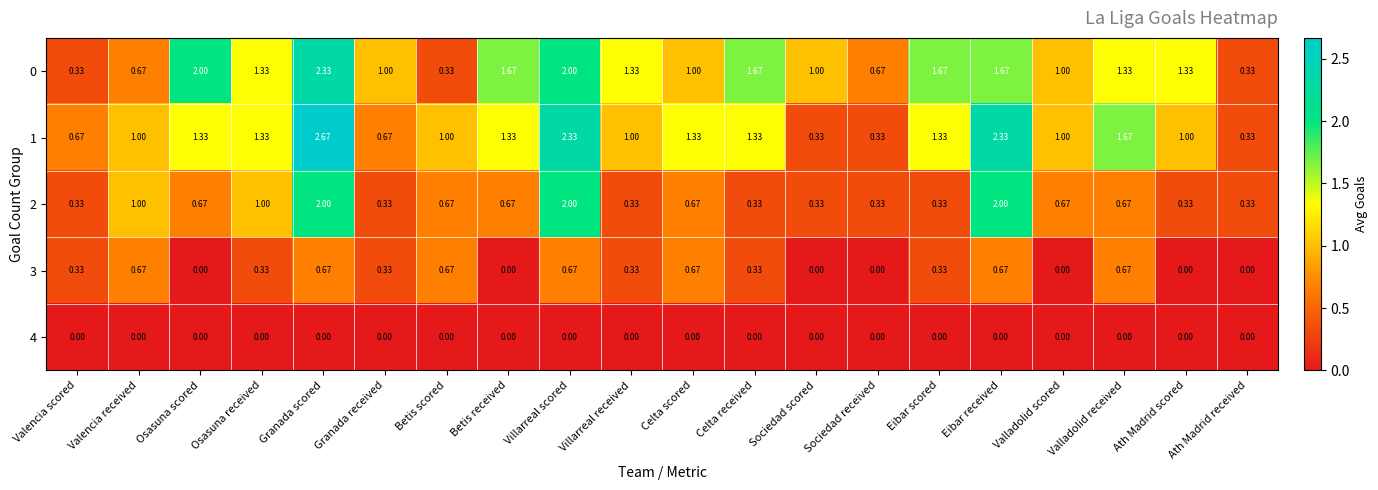

At which label does 0 first exceed 1?

Osasuna scored